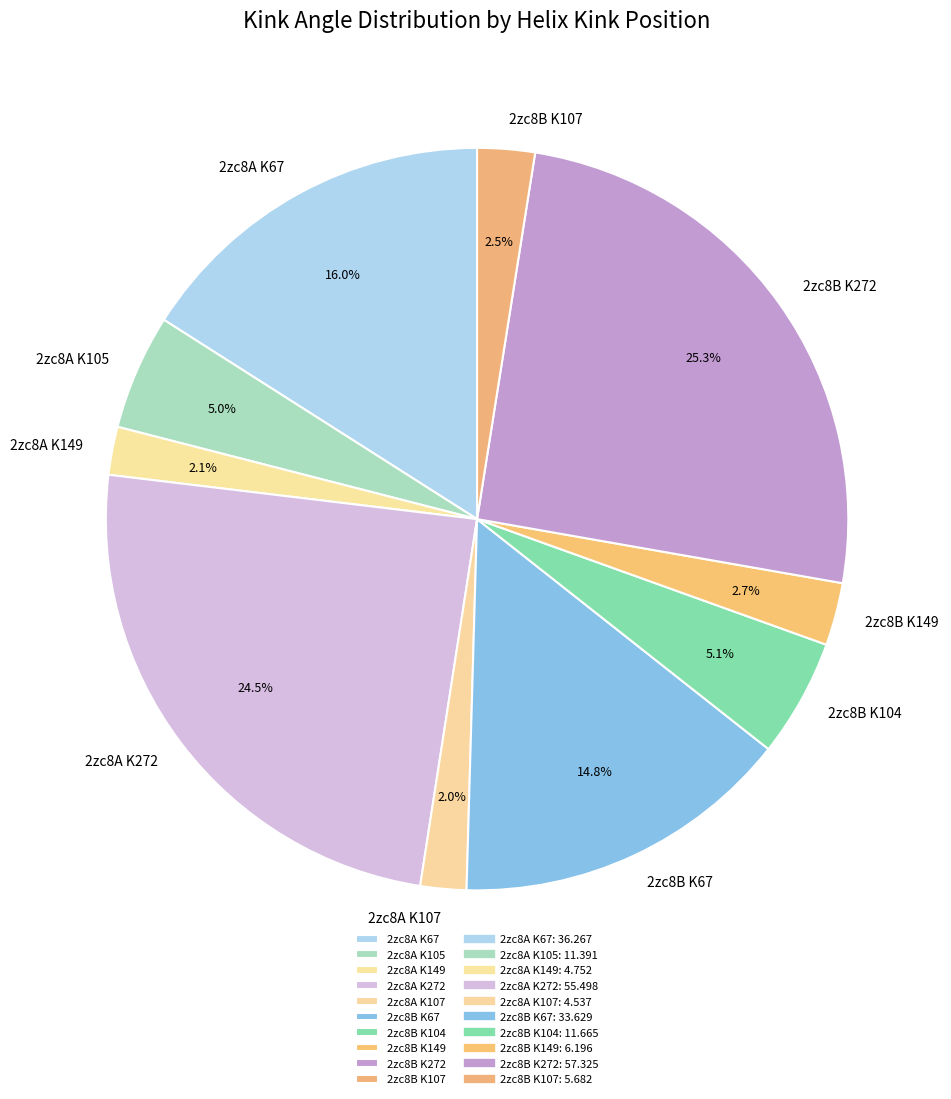

Which has a higher value, 2zc8B K104 or 2zc8B K272?

2zc8B K272